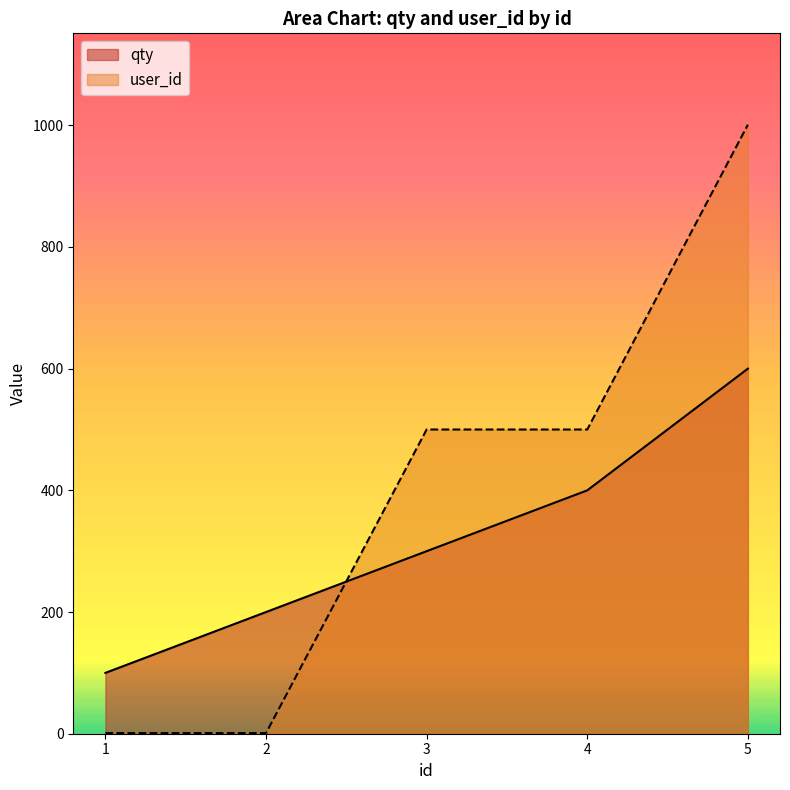

What are all the series names shown in the legend?

qty, user_id